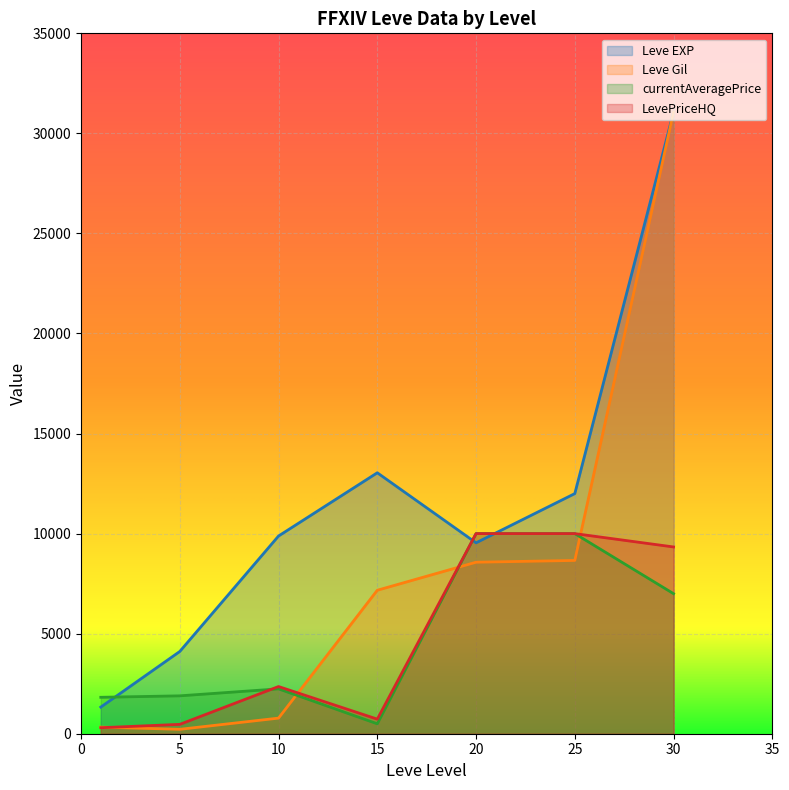

True or false: Leve Gil has more than 0 points higher than both neighbors.

False